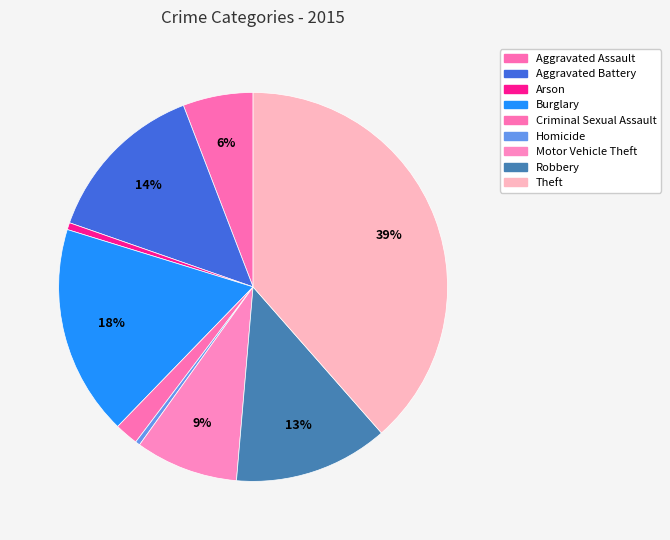

Count the number of slices in the pie.

9